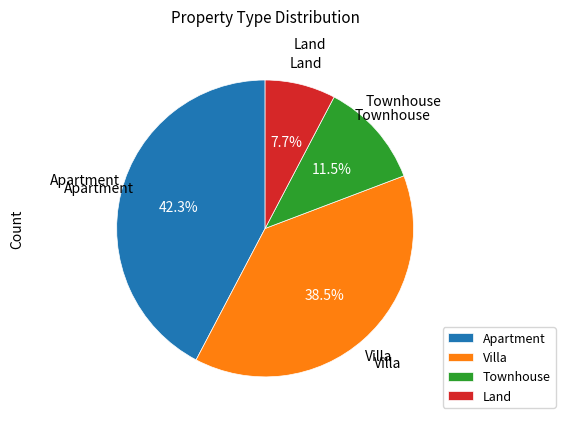

What is the largest slice in the pie chart?

Apartment